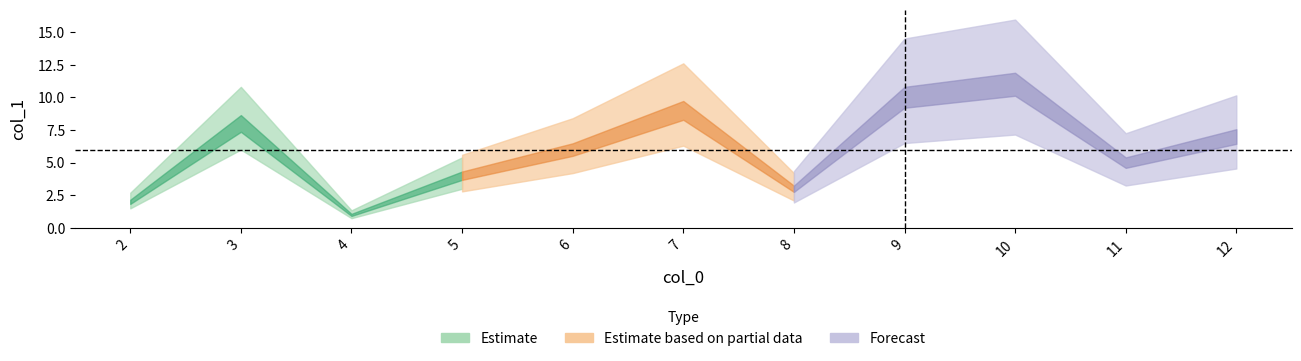

True or false: the data shows 2 at 2.

True